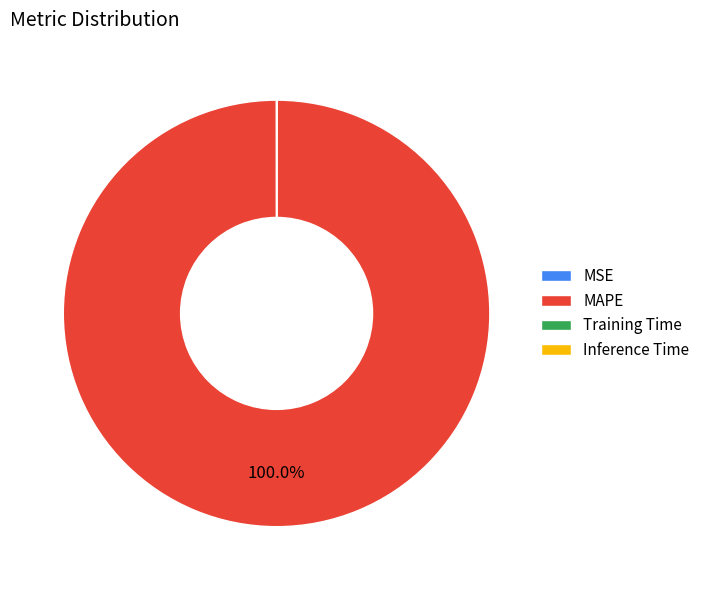

Does MAPE represent more than half of the total?

Yes